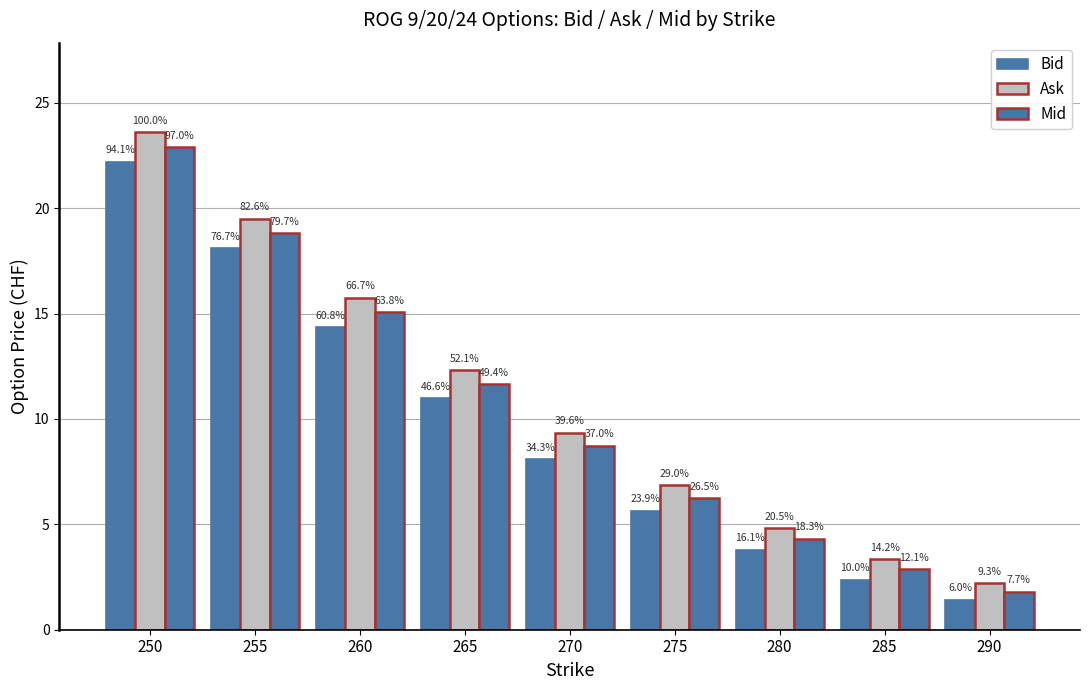

How many bars are there in each group?

3